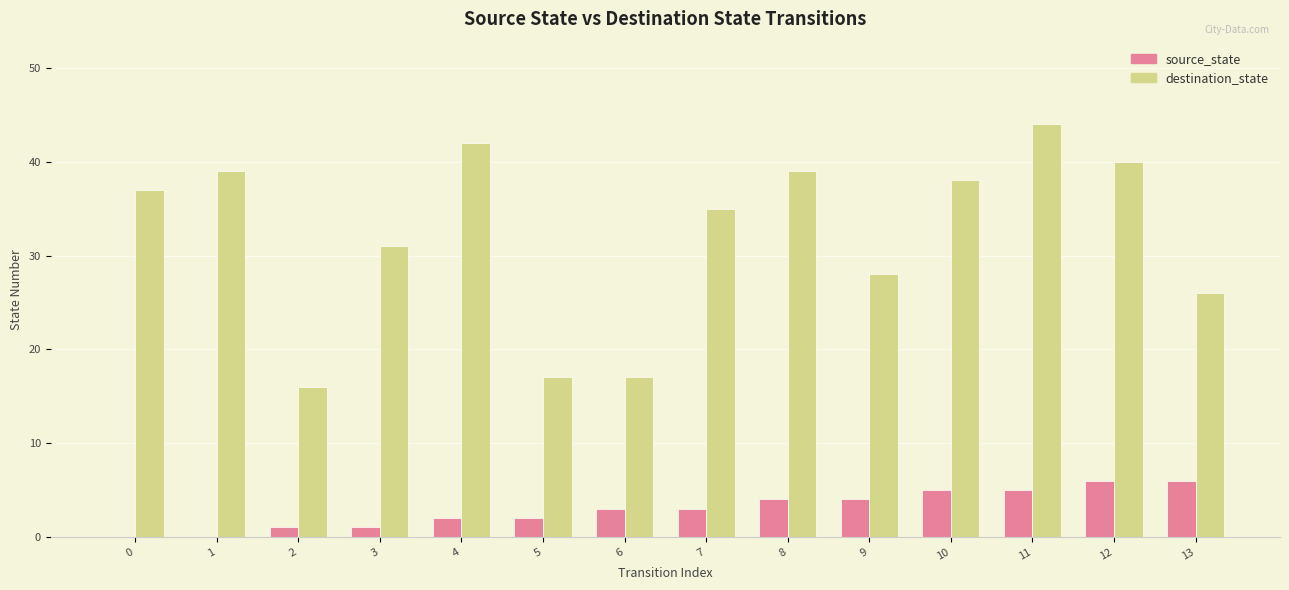

At which category is the sum across all series the highest?

11